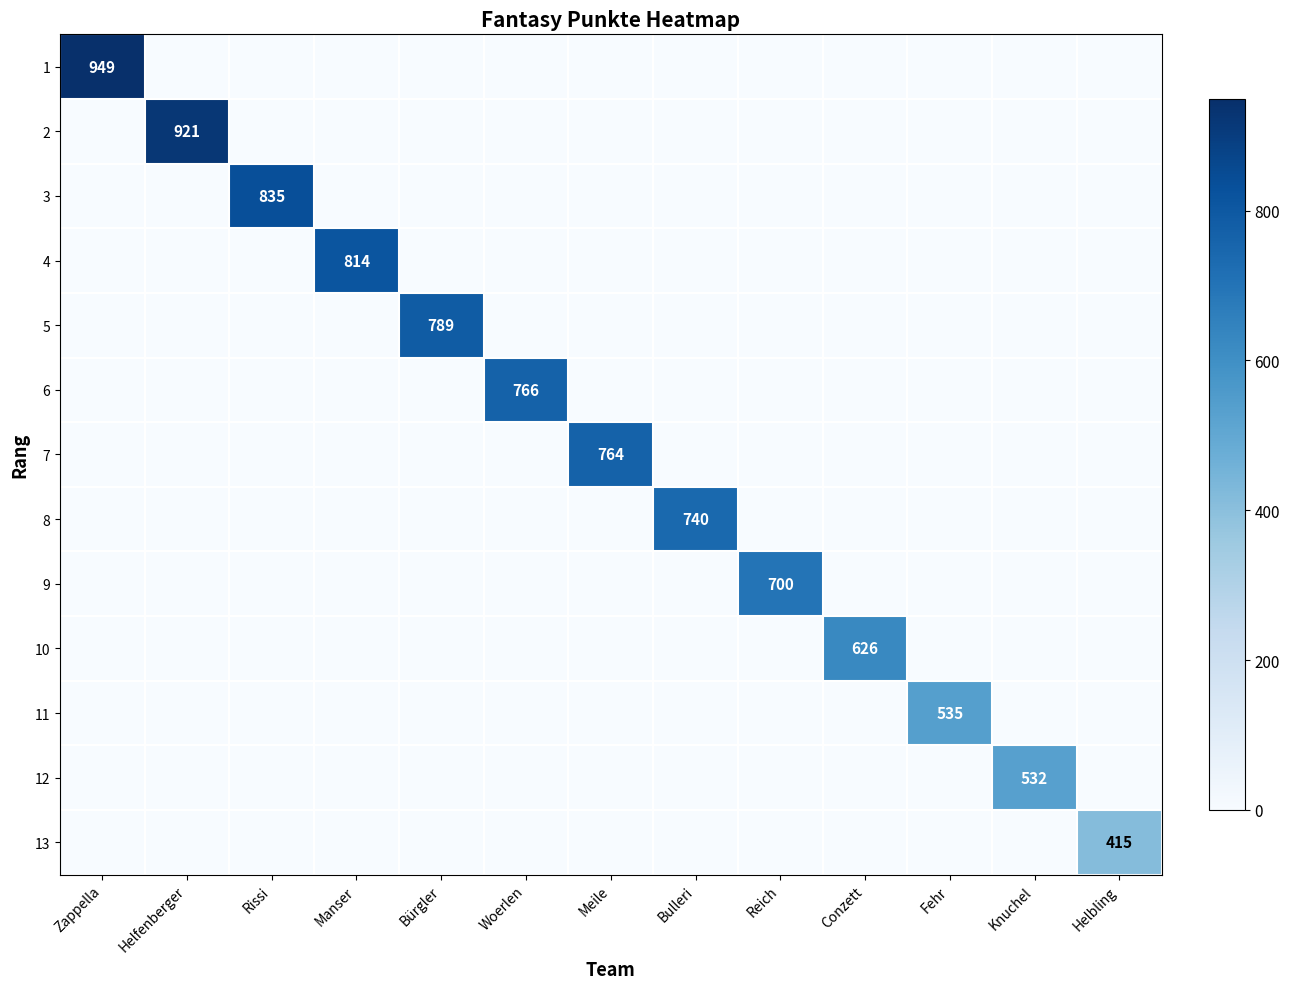

What is the highest value of the 12 series?

532